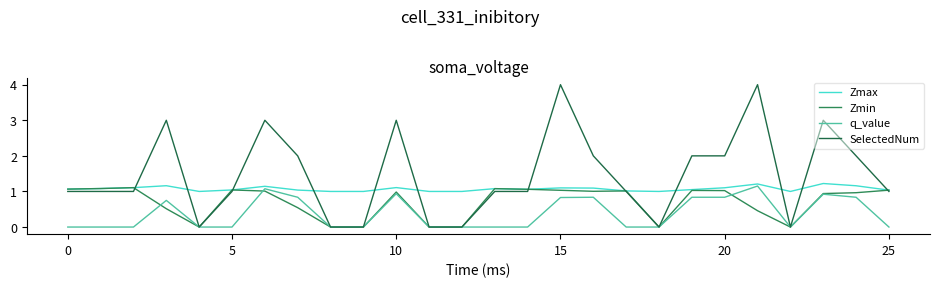

Which series has the largest range (max minus min)?

SelectedNum